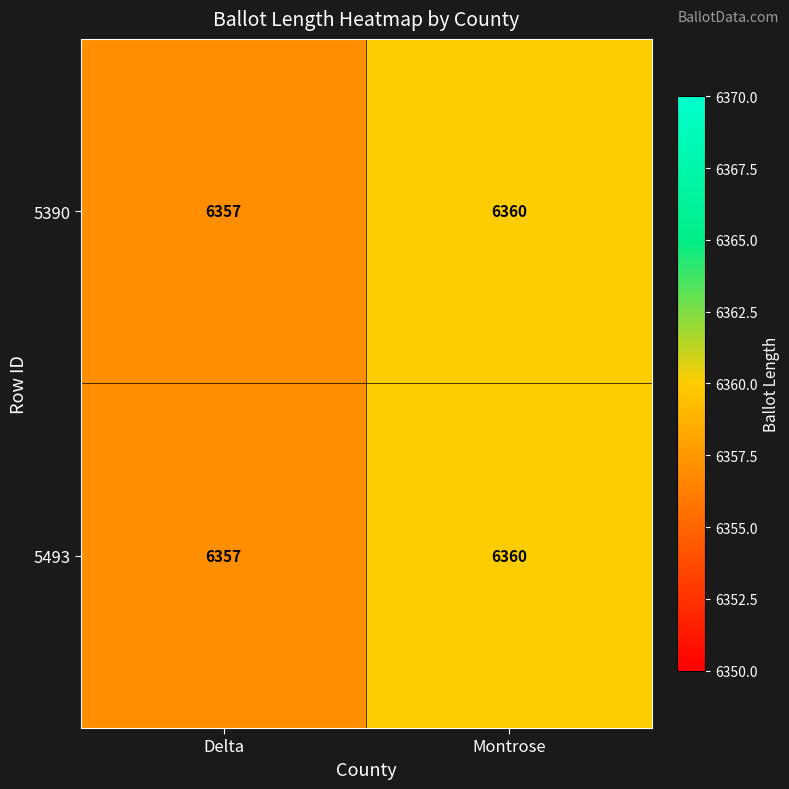

True or false: 5390 has a value of 6360 at Montrose.

True